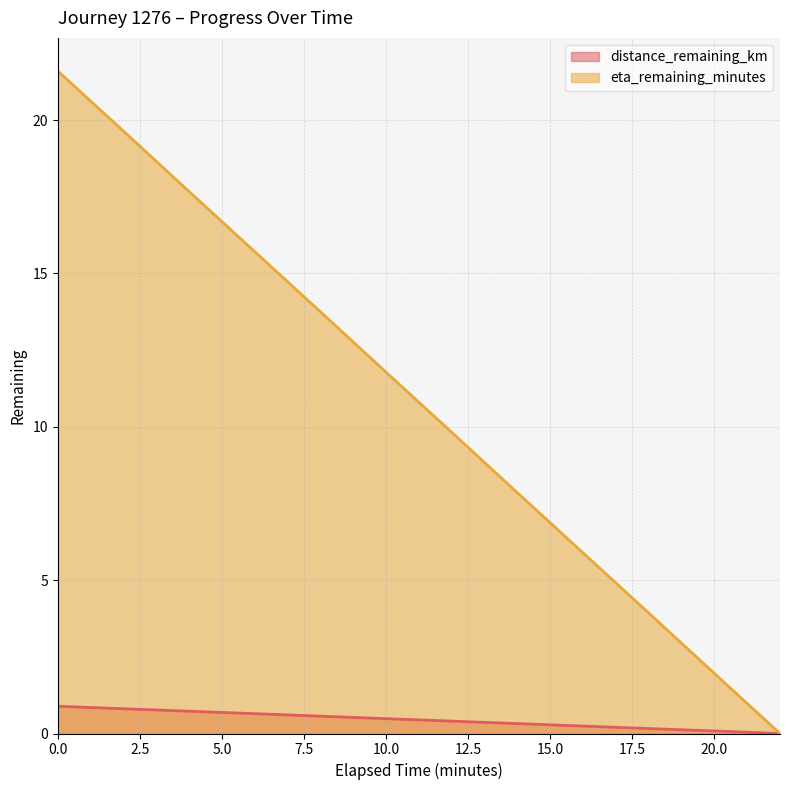

True or false: distance_remaining_km and eta_remaining_minutes cross at least once.

False